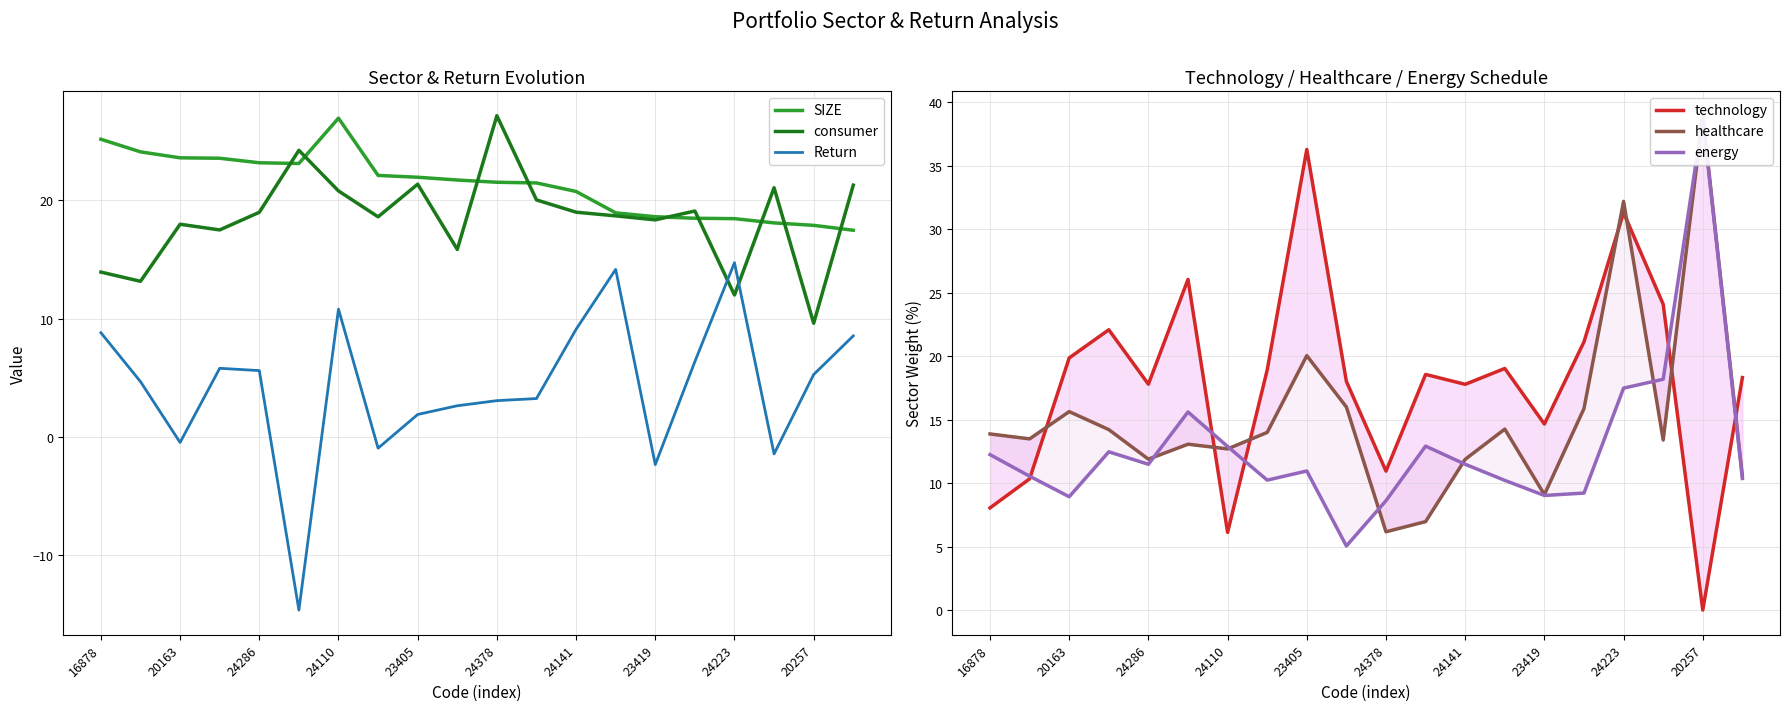

What are all the series names shown in the legend?

SIZE, consumer, Return, technology, healthcare, energy